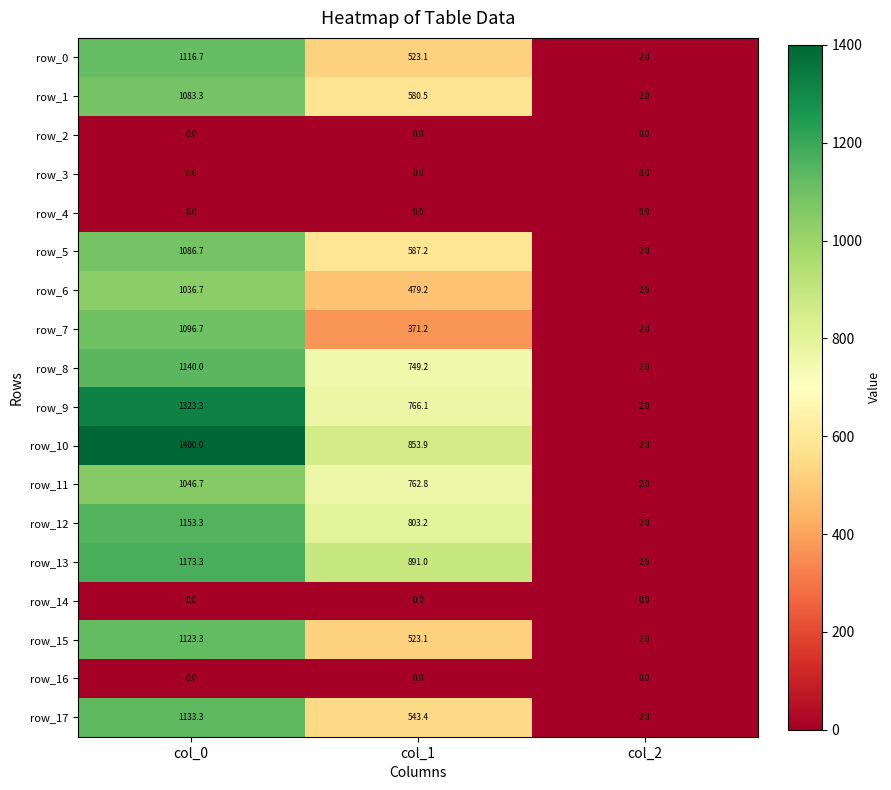

At which category is the sum across all series the highest?

col_0